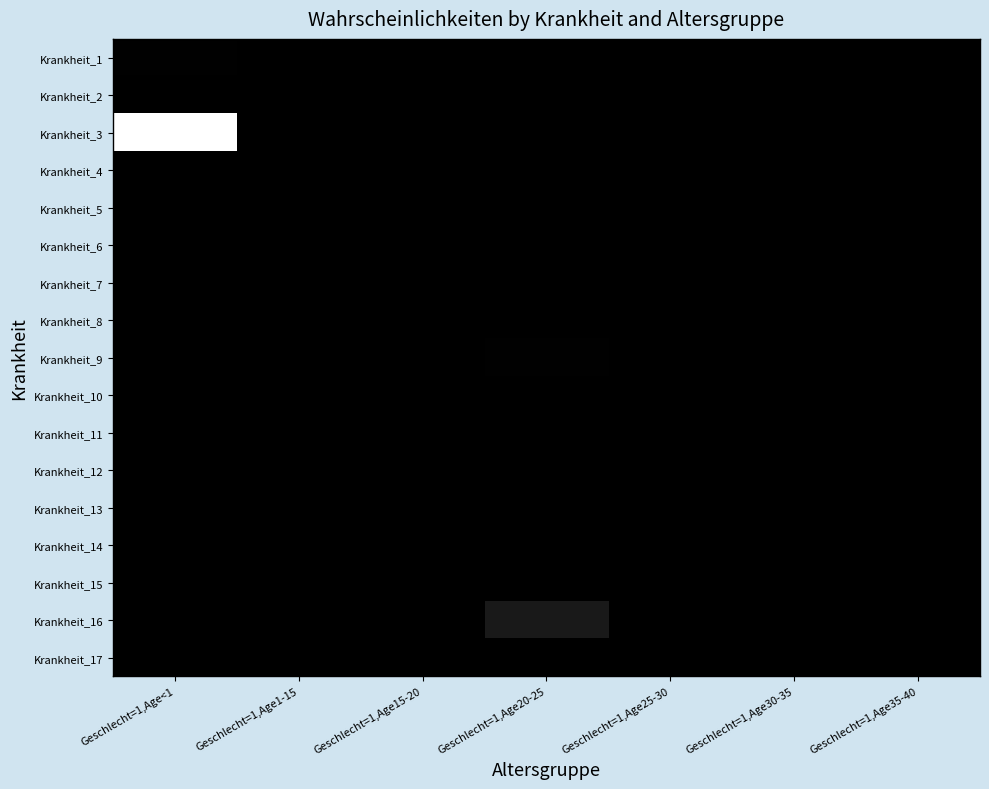

Which has a higher value, Geschlecht=1,Age30-35 or Geschlecht=1,Age35-40?

Geschlecht=1,Age30-35